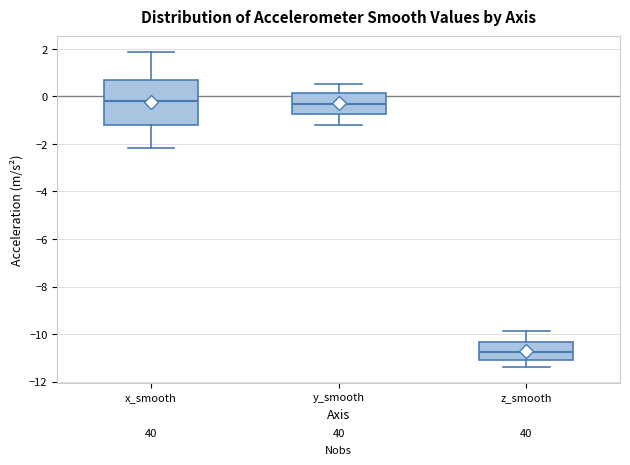

Reading left to right, transcribe this box plot: for each box, give where its median line is, the range the box spans, and where its two whiskers end, as read against the y-axis. The values are not printed on the chart, so give them approximately, as read against the axis.

x_smooth: median -0.2, box -1.2 to 0.6, whiskers -2.2 to 1.8
y_smooth: median -0.4, box -0.8 to 0.2, whiskers -1.2 to 0.6
z_smooth: median -10.8, box -11.2 to -10.4, whiskers -11.4 to -9.8